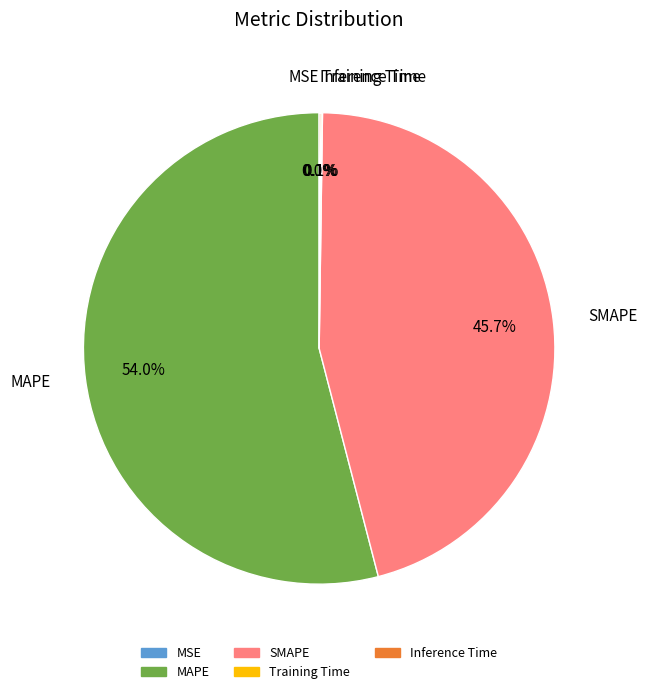

Combined, do SMAPE and MAPE account for over 50%?

Yes